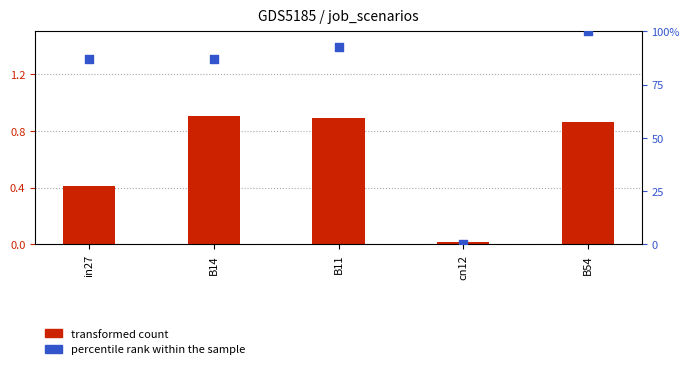

Which series reaches the minimum Y coordinate?

percentile rank within the sample